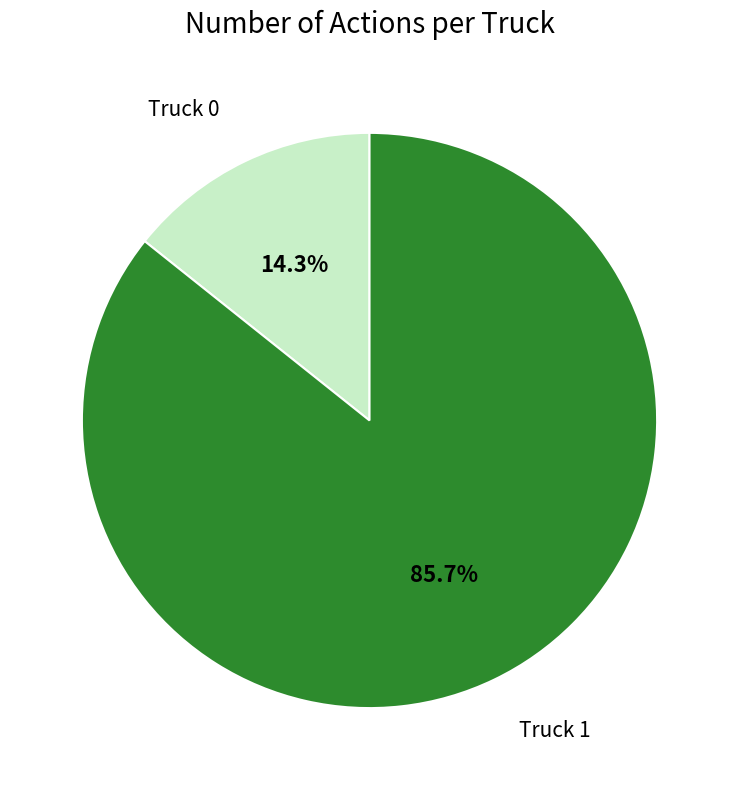

Is there any slice that represents more than half of the pie?

Yes